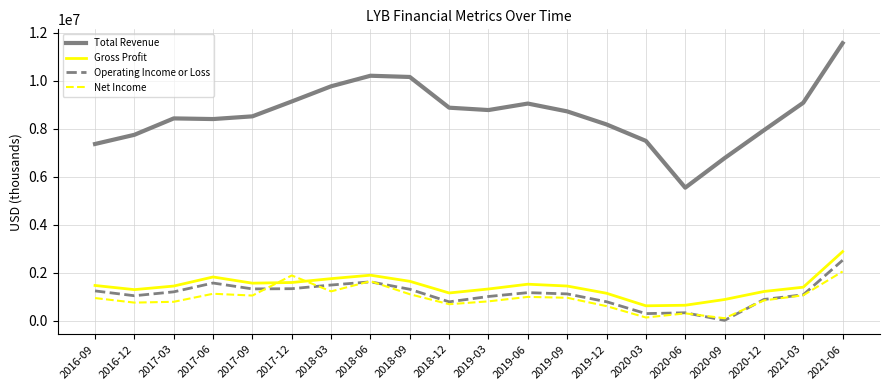

Which series has the largest range (max minus min)?

Total Revenue